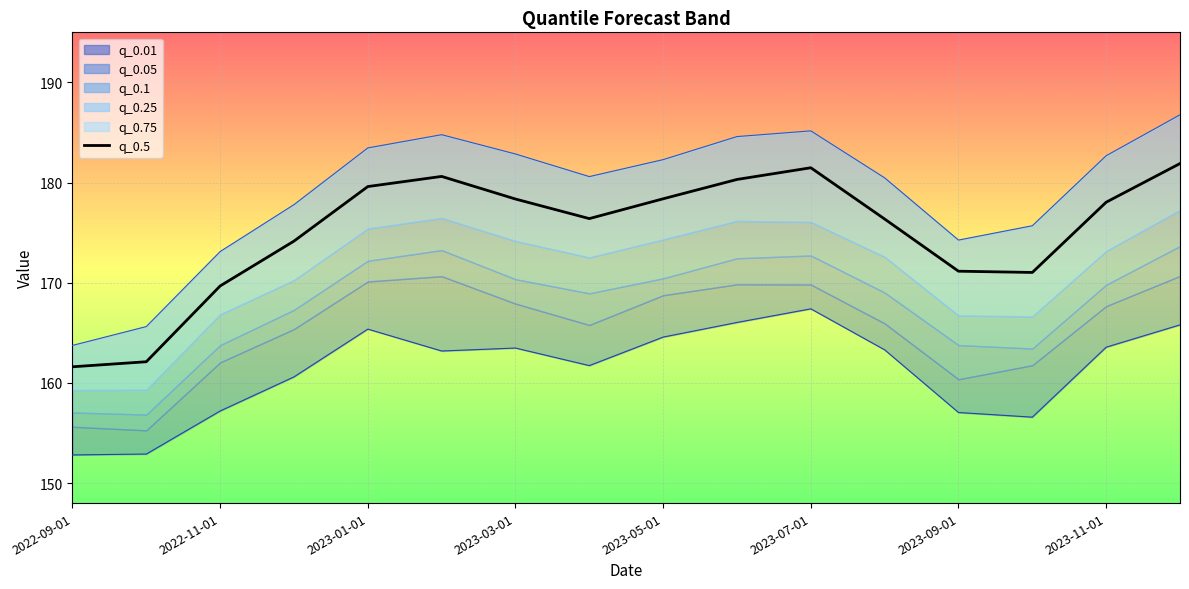

Count the number of values greater than 178.

8